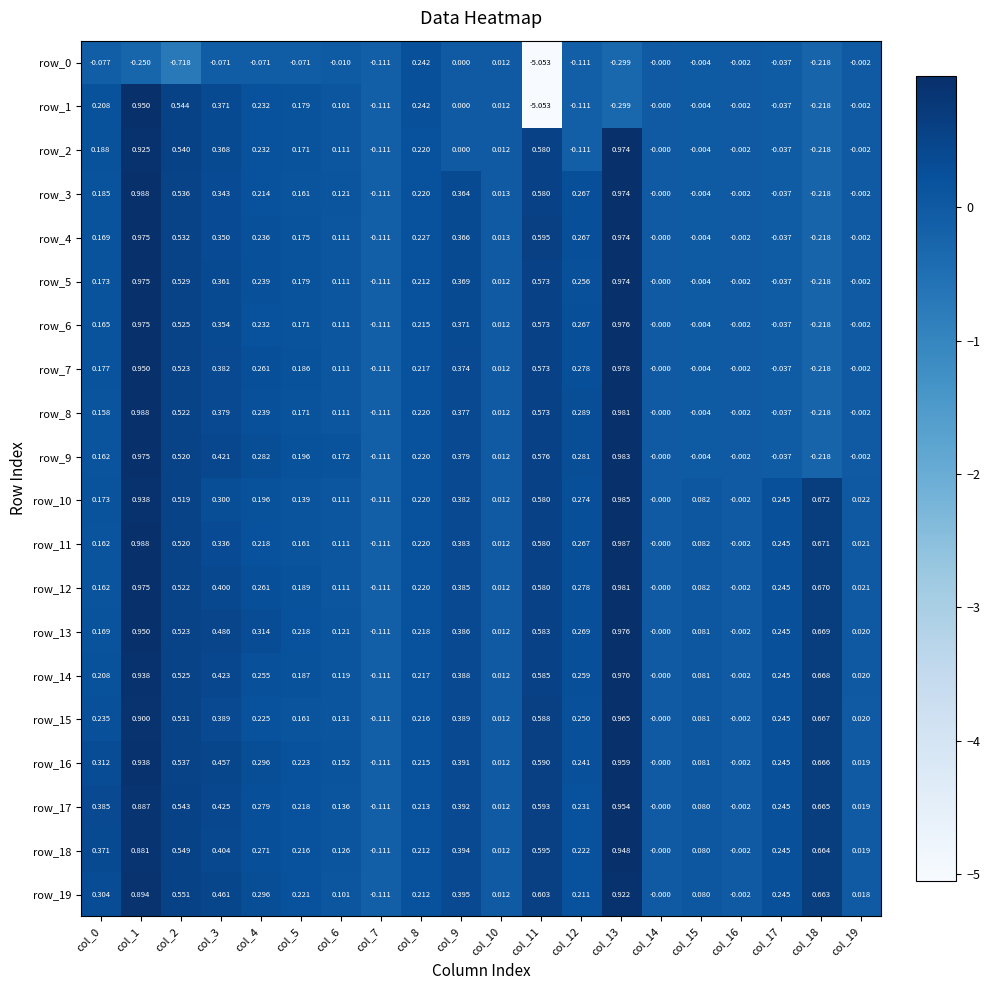

The row_16 series shows -0.0 at col_16. True or false?

True